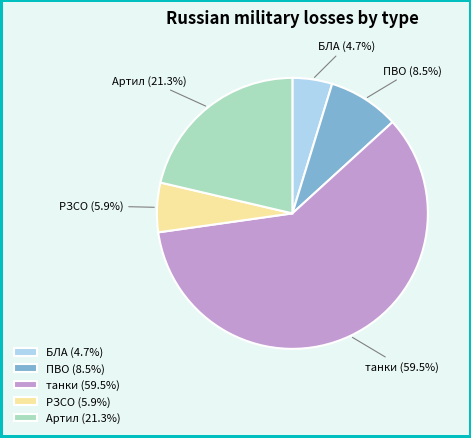

What percentage is the БЛА slice, to the nearest percent?

5%